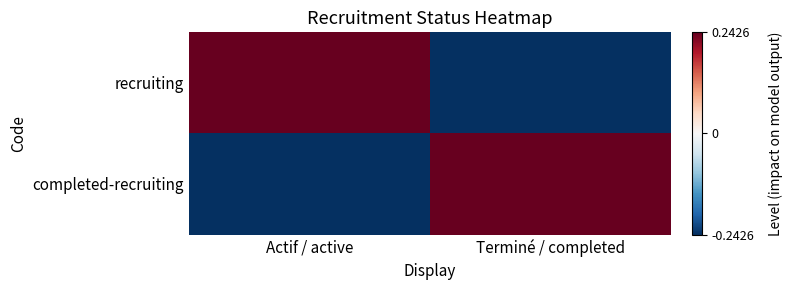

Rank the series at Terminé / completed from highest to lowest value.

completed-recruiting, recruiting